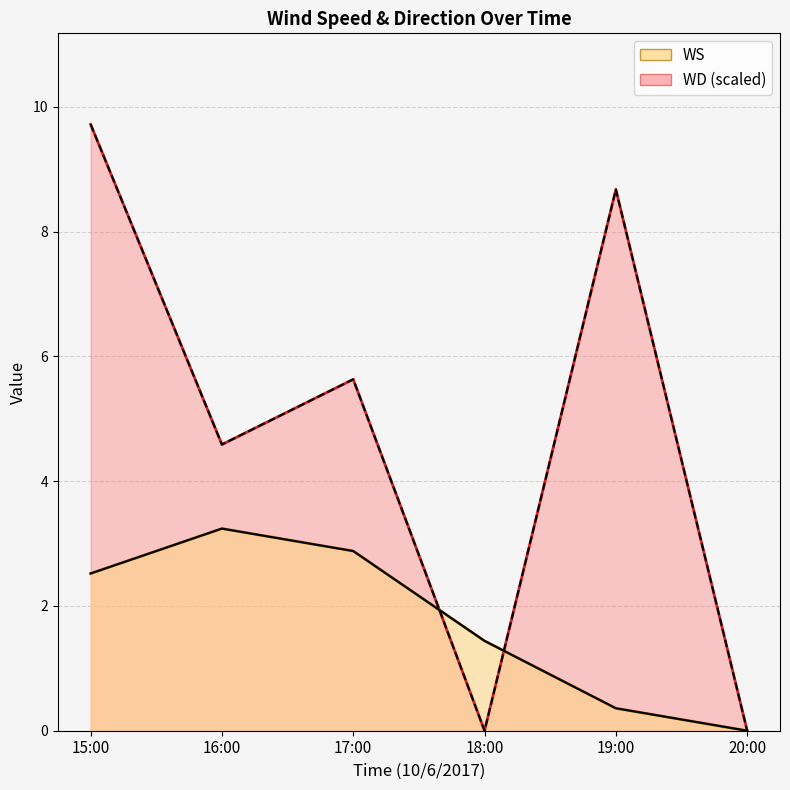

What is the total value across all series at 17:00?

8.5